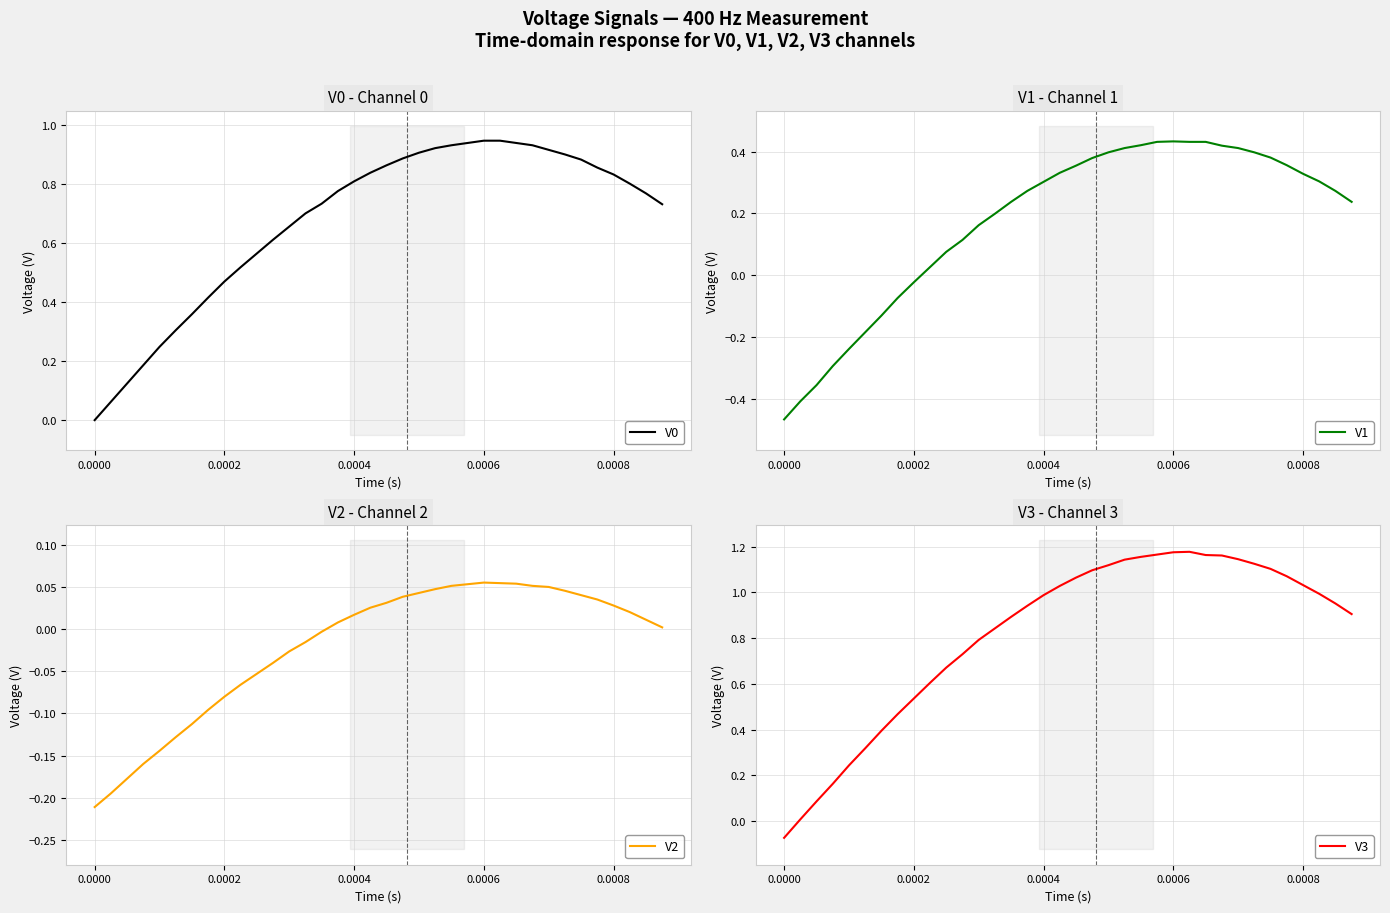

True or false: V0 has a value of 0.0 at 0.0000.

True